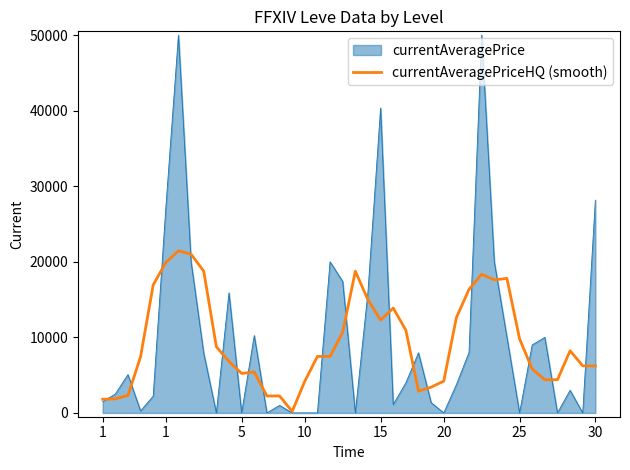

What is the highest value of the currentAveragePrice series?

50000.0